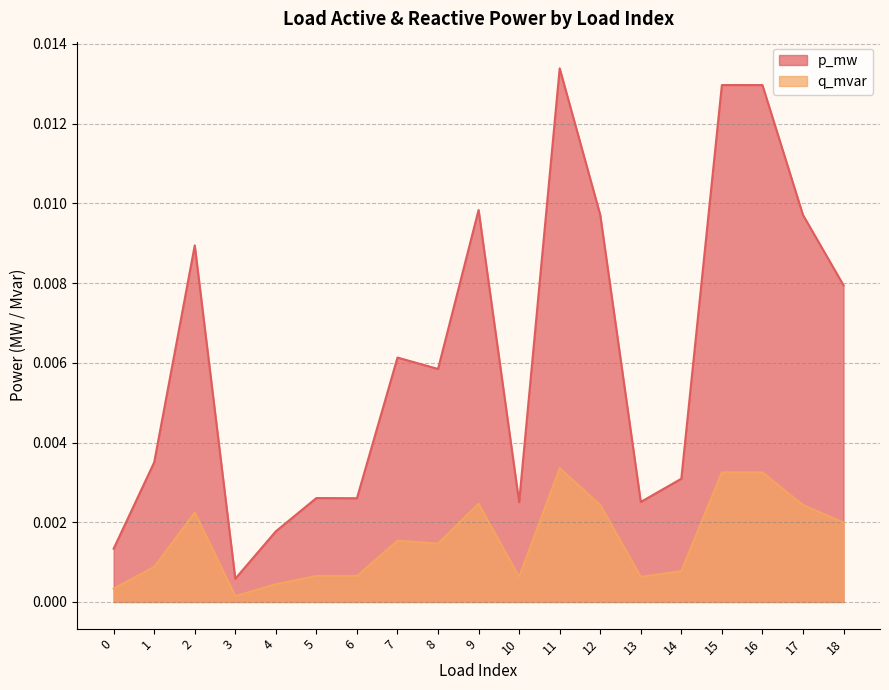

True or false: p_mw and q_mvar intersect in this chart.

False